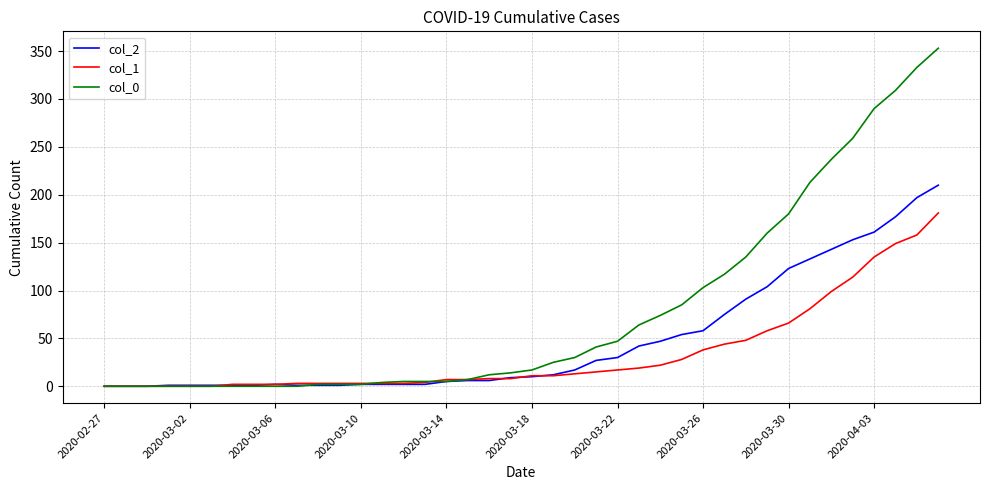

Which series has the largest total across all categories?

col_0